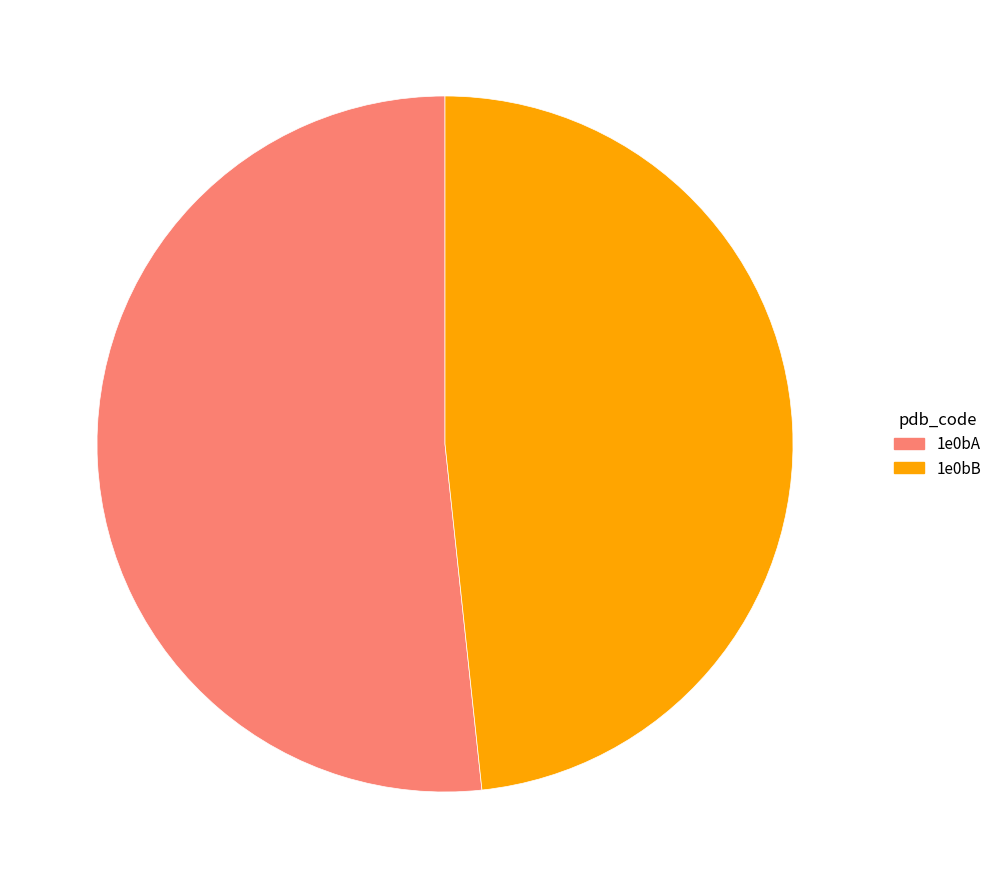

Rank the categories by value from highest to lowest.

1e0bA, 1e0bB